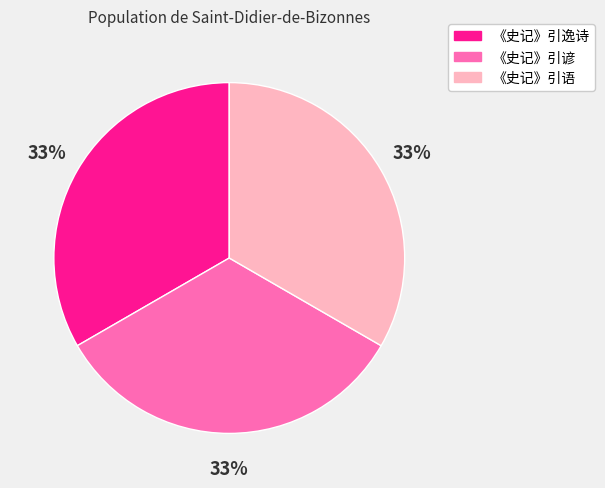

To the nearest percent, what is the combined percentage of 《史记》引逸诗 and 《史记》引谚?

67%